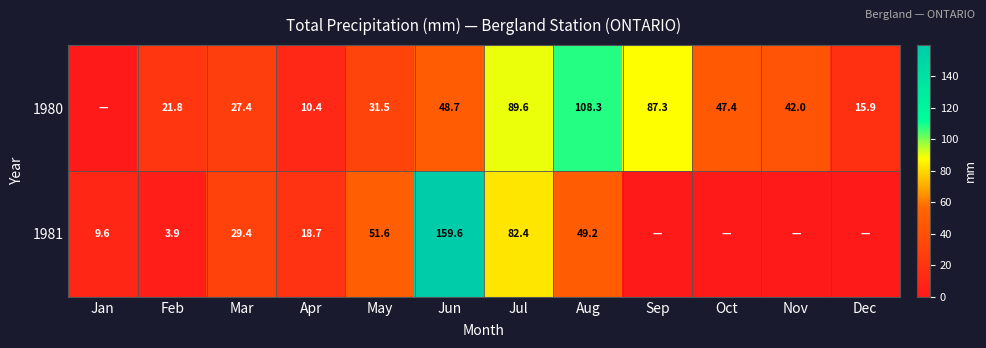

What is the greatest value displayed?

159.6